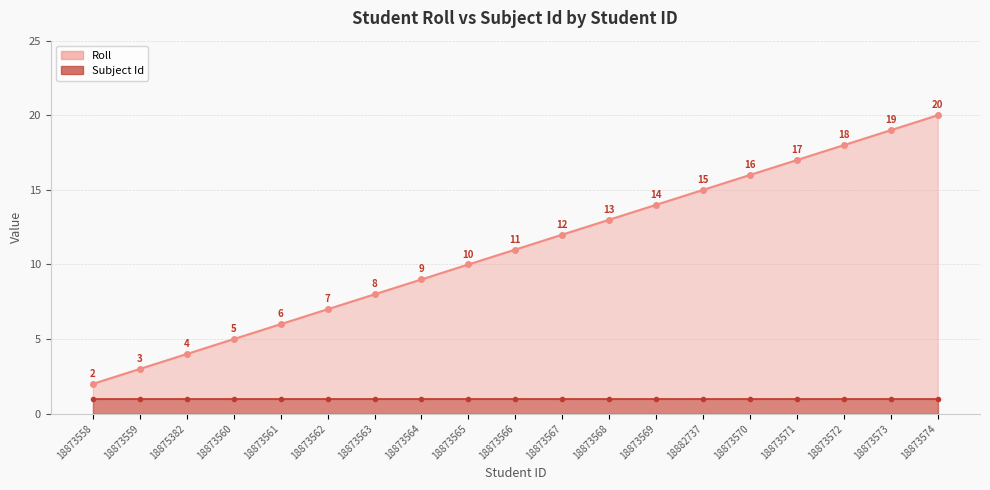

Reading right to left, what are all the values shown in this chart?

18873574=20	18873573=19	18873572=18	18873571=17	18873570=16	18882737=15	18873569=14	18873568=13	18873567=12	18873566=11	18873565=10	18873564=9	18873563=8	18873562=7	18873561=6	18873560=5	18875382=4	18873559=3	18873558=2